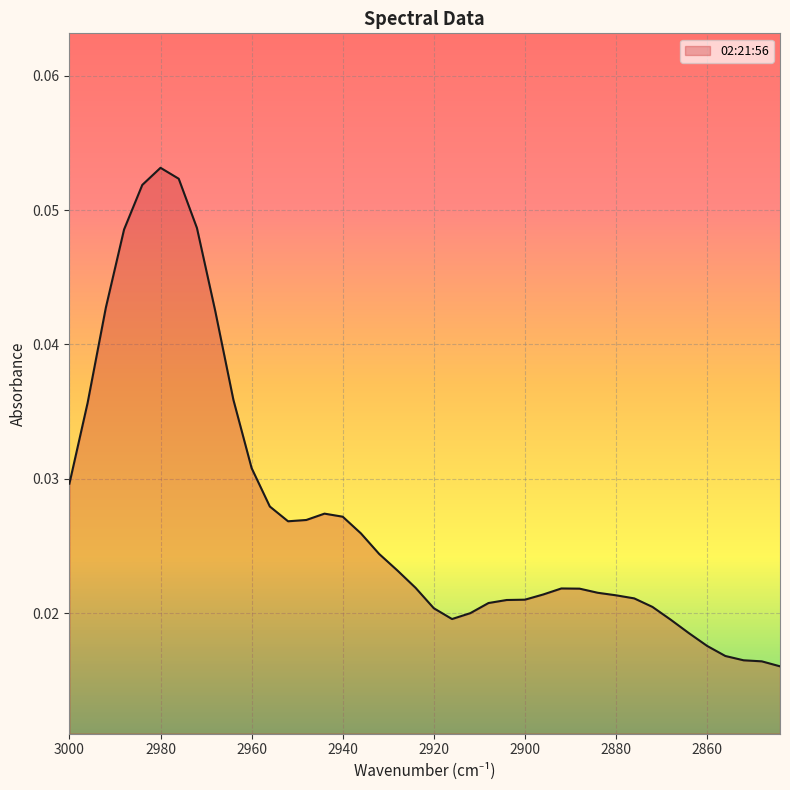

Which label corresponds to the largest value in the chart?

2980